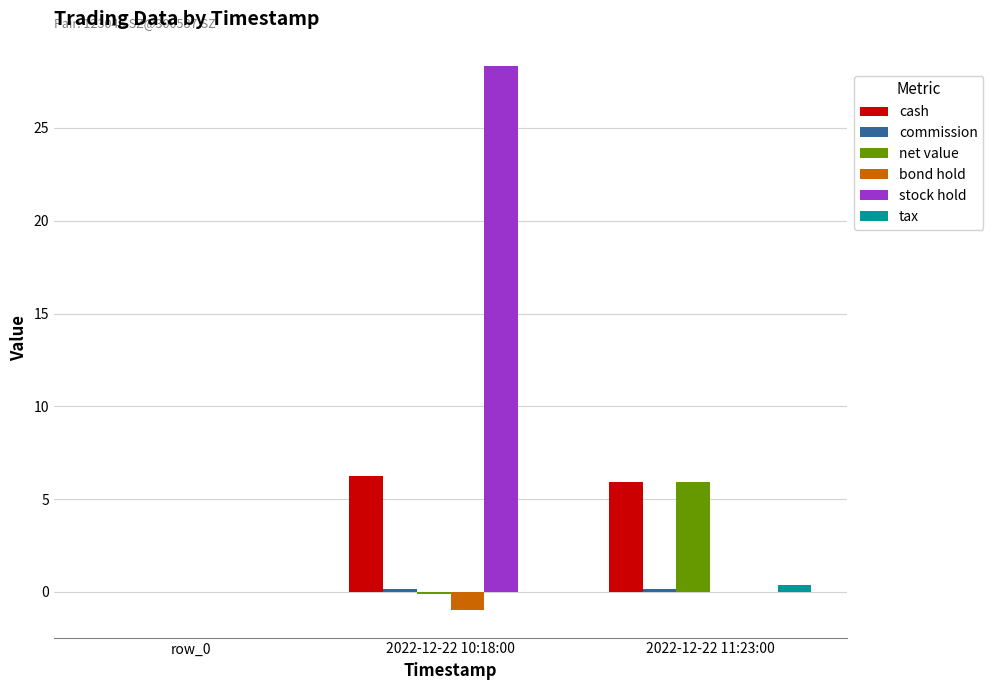

What is the sum of all bond hold values?

-1.0